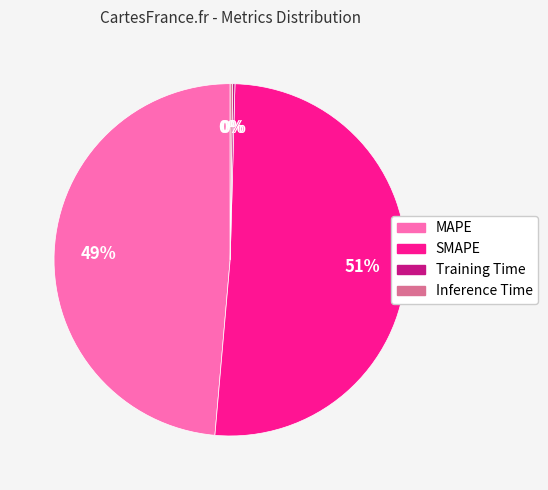

The SMAPE slice represents 51% of the pie. True or false?

True